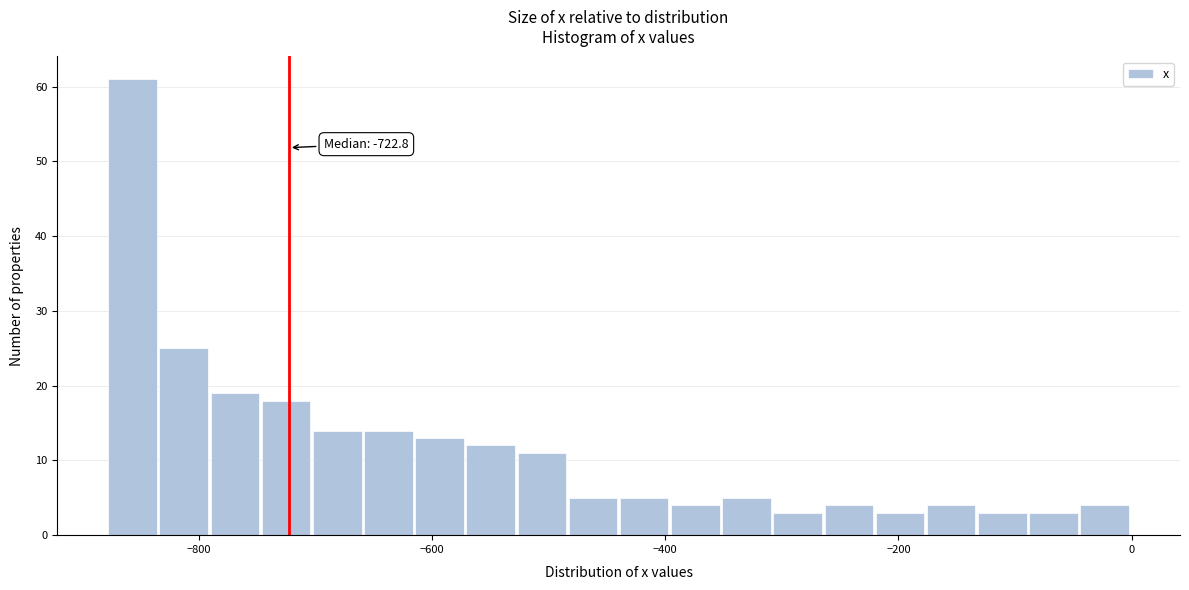

Around what value on the x-axis is the tallest bar? Give the approximate position of its centre, as read against the axis.

-860